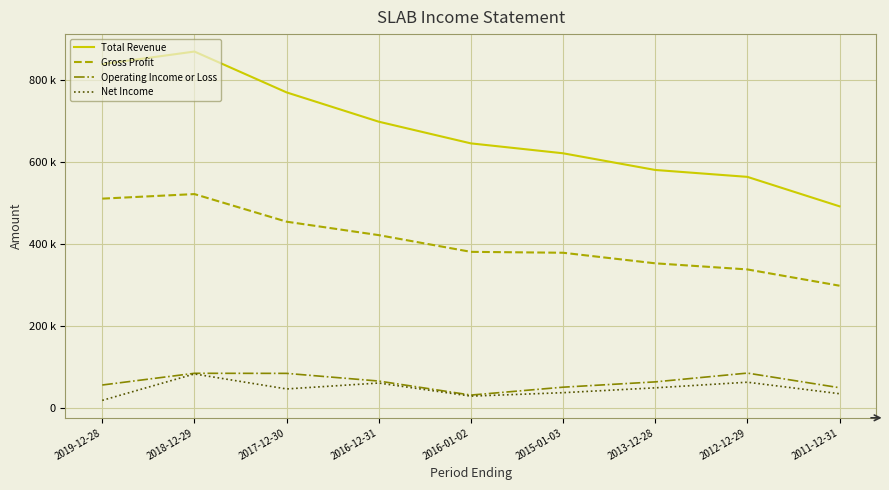

What are all the series names shown in the legend?

Total Revenue, Gross Profit, Operating Income or Loss, Net Income